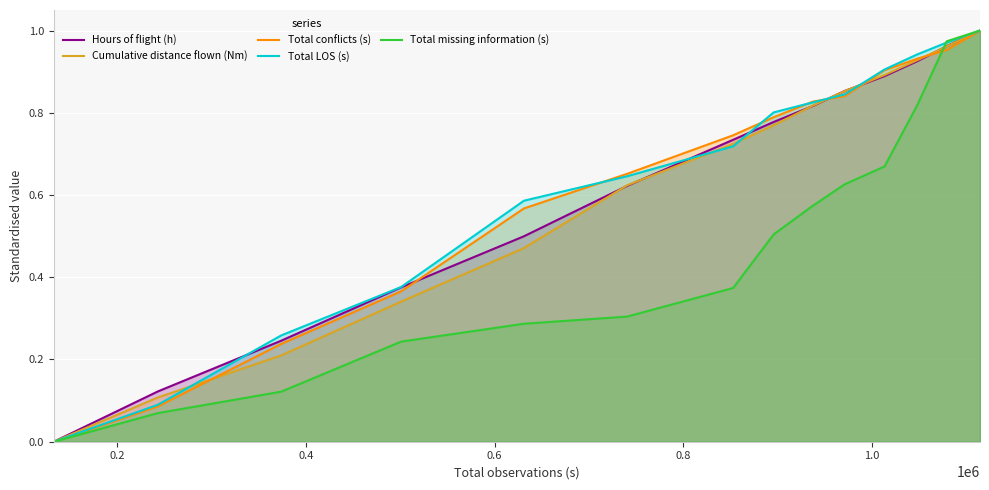

How many times do Total LOS (s) and Cumulative distance flown (Nm) cross each other?

5